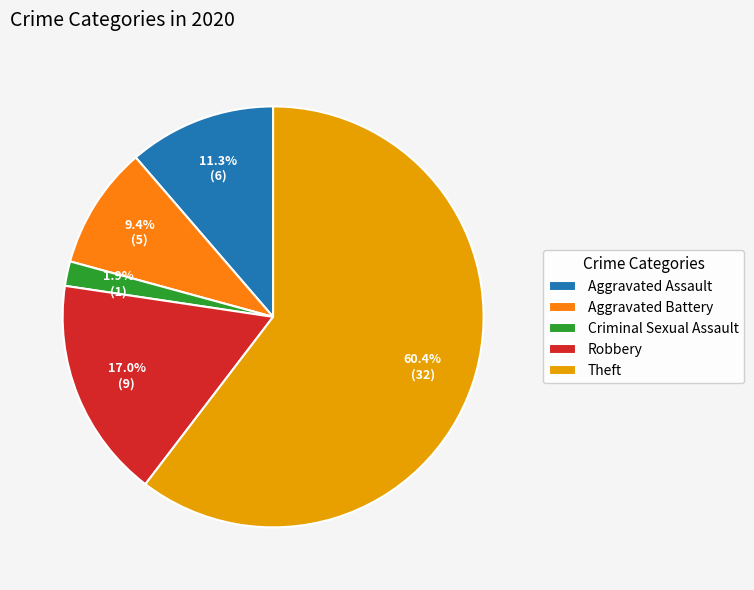

What is the majority slice?

Theft